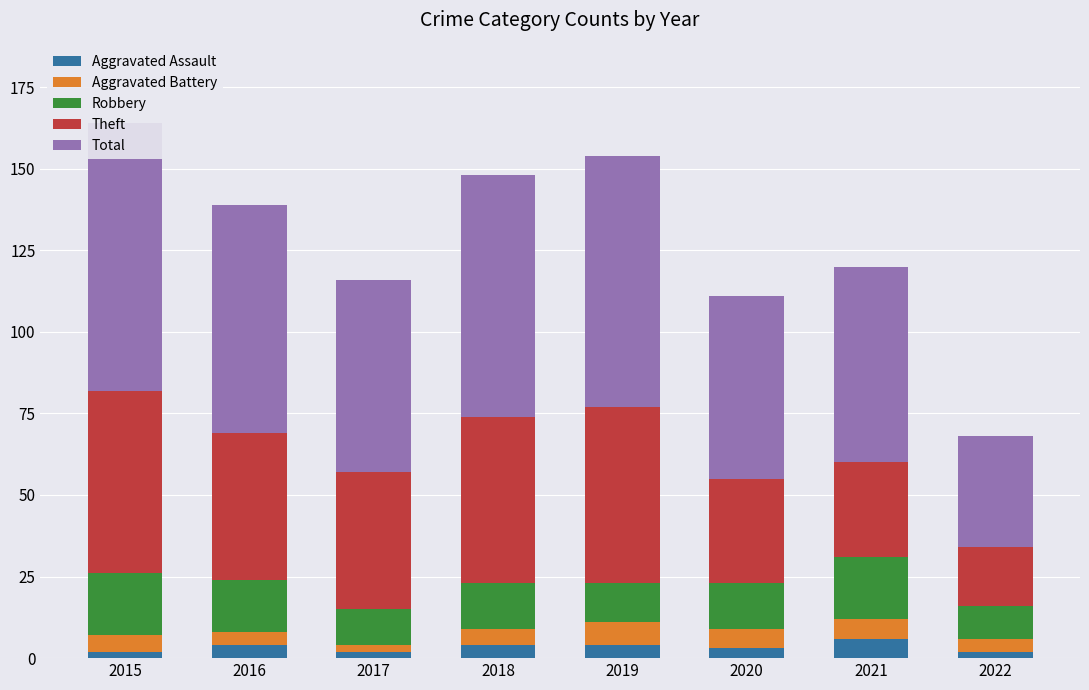

What is the value of the Total bar at the 4th from the left?

74